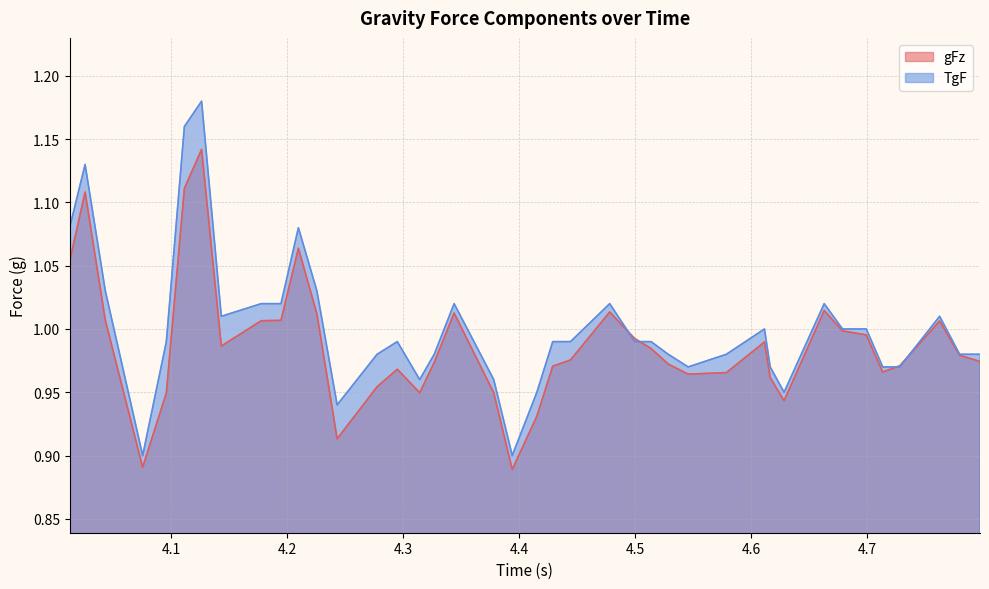

Rank the series by their maximum value, from highest to lowest.

TgF, gFz